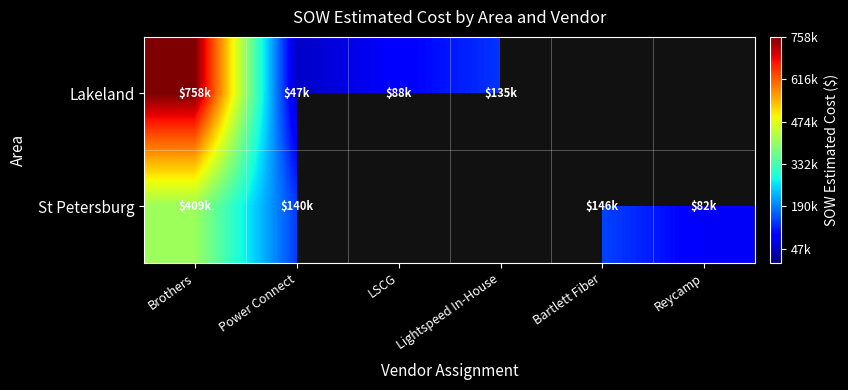

At which category does the chart reach its minimum across all series?

Power Connect